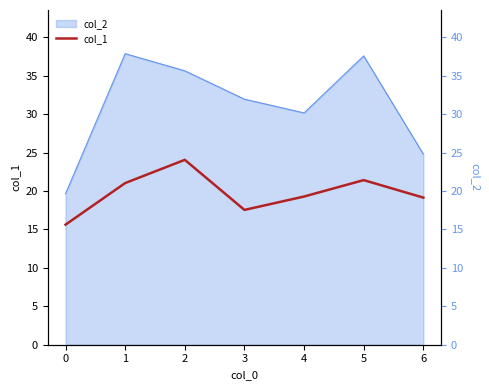

What is the smallest value displayed?

15.6